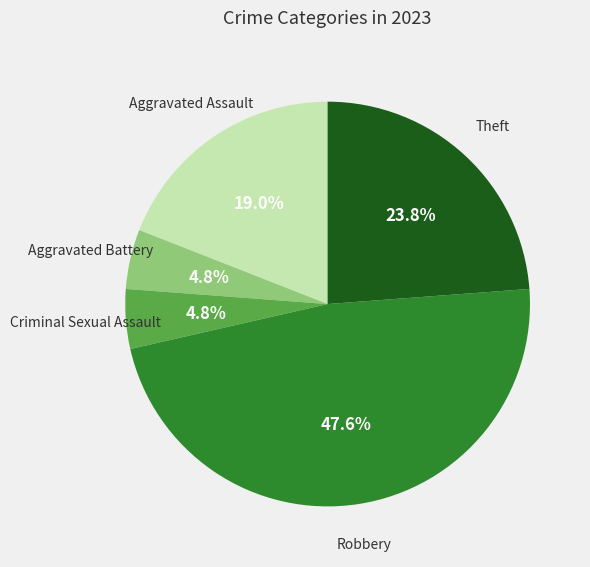

Does any single category account for the majority?

No